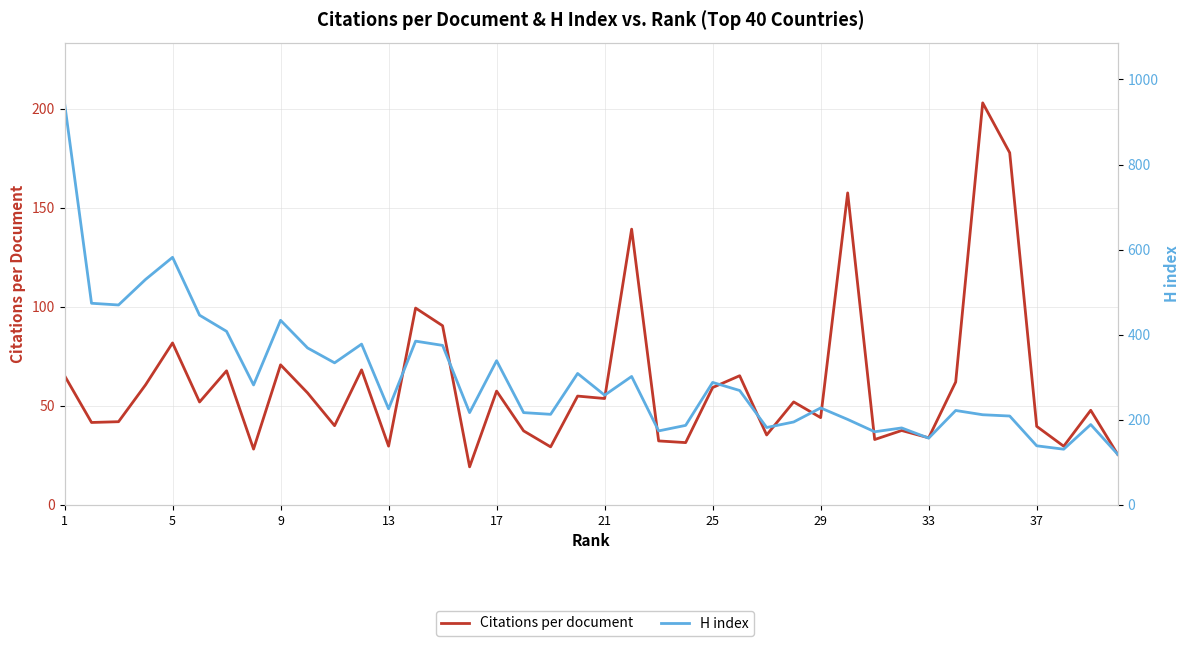

What is the greatest value displayed?

945.0